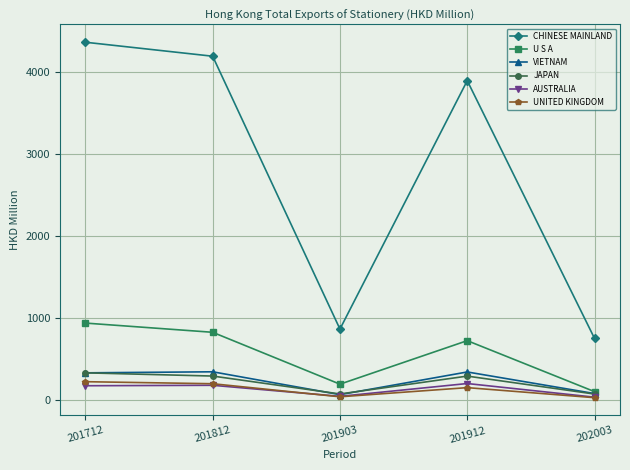

What is the difference between the highest and lowest values at 201712?

4195.4